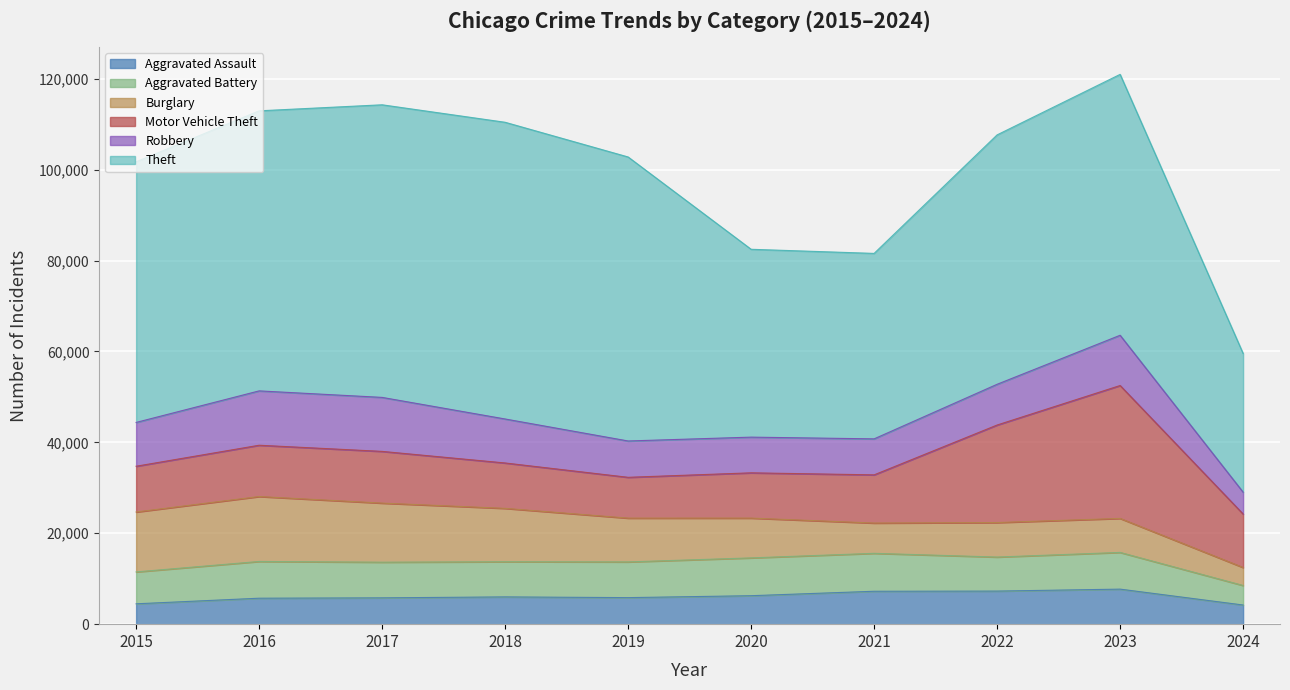

Which series has the largest total across all categories?

Theft